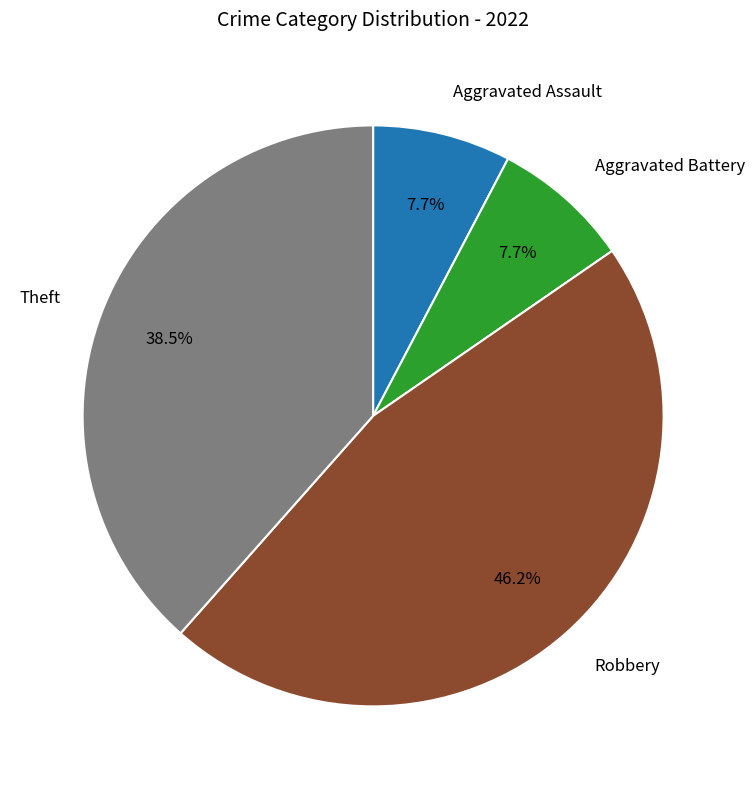

To the nearest percent, what is the average slice percentage?

25%